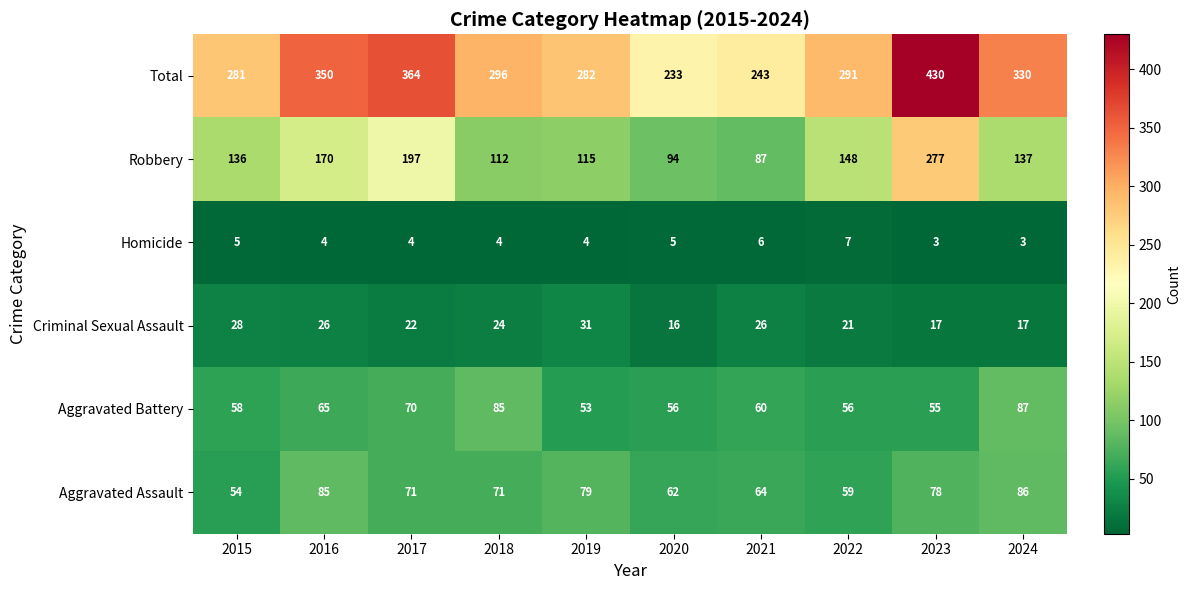

Which series has the largest total across all categories?

Total